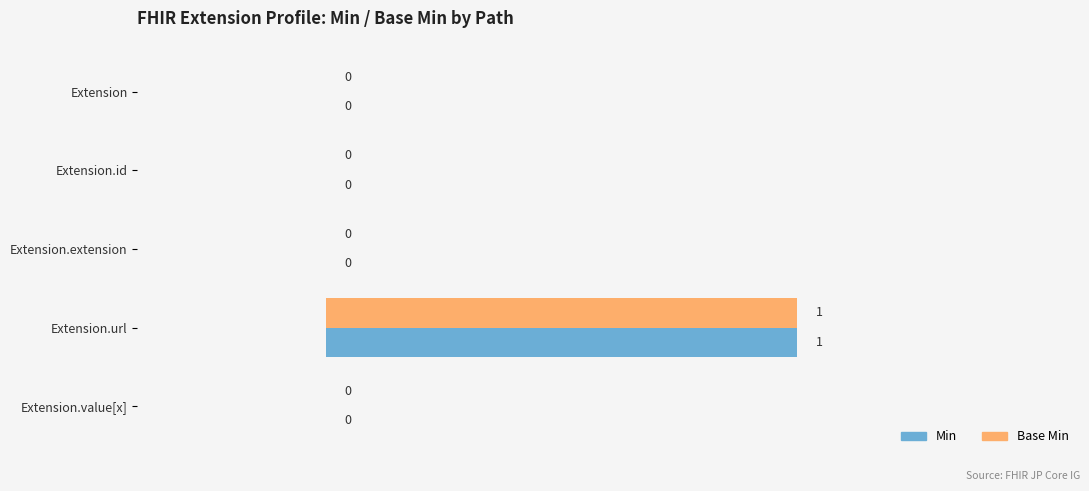

How many series are shown in this chart?

2